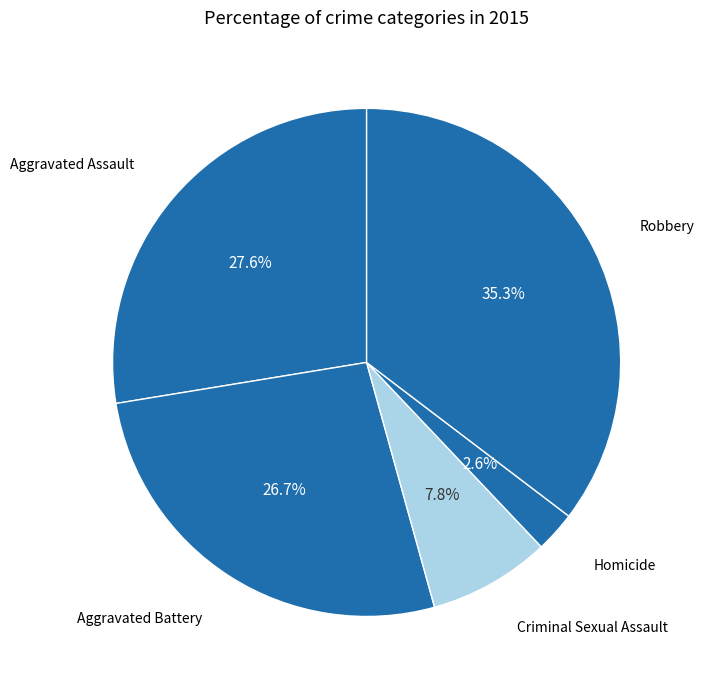

Is Homicide the majority of the pie?

No